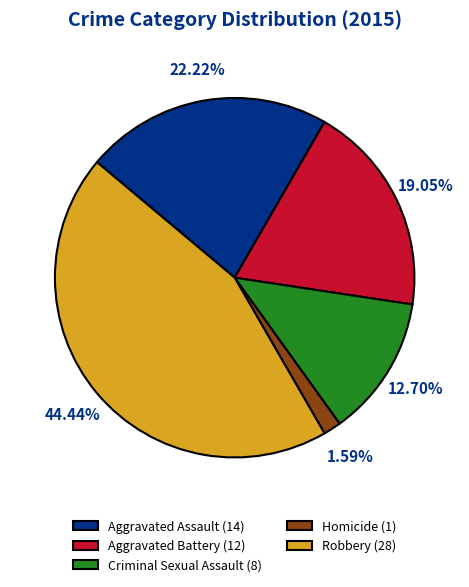

To the nearest percent, what is the difference between the Criminal Sexual Assault and Homicide slice percentages?

11%